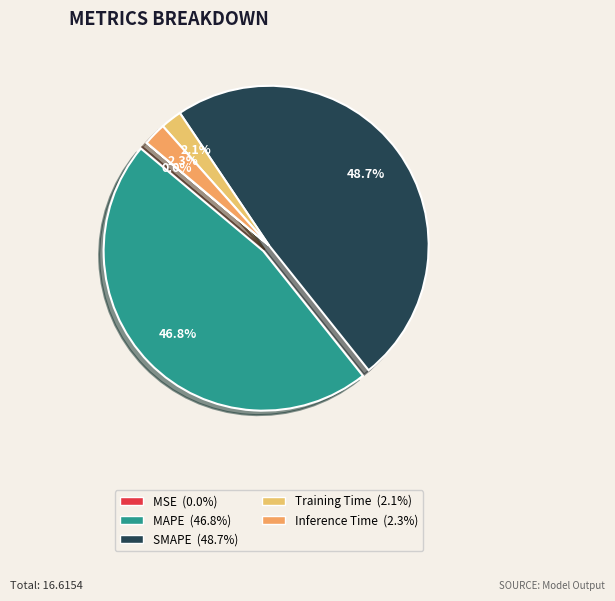

To the nearest percent, what portion does Inference Time represent?

2%